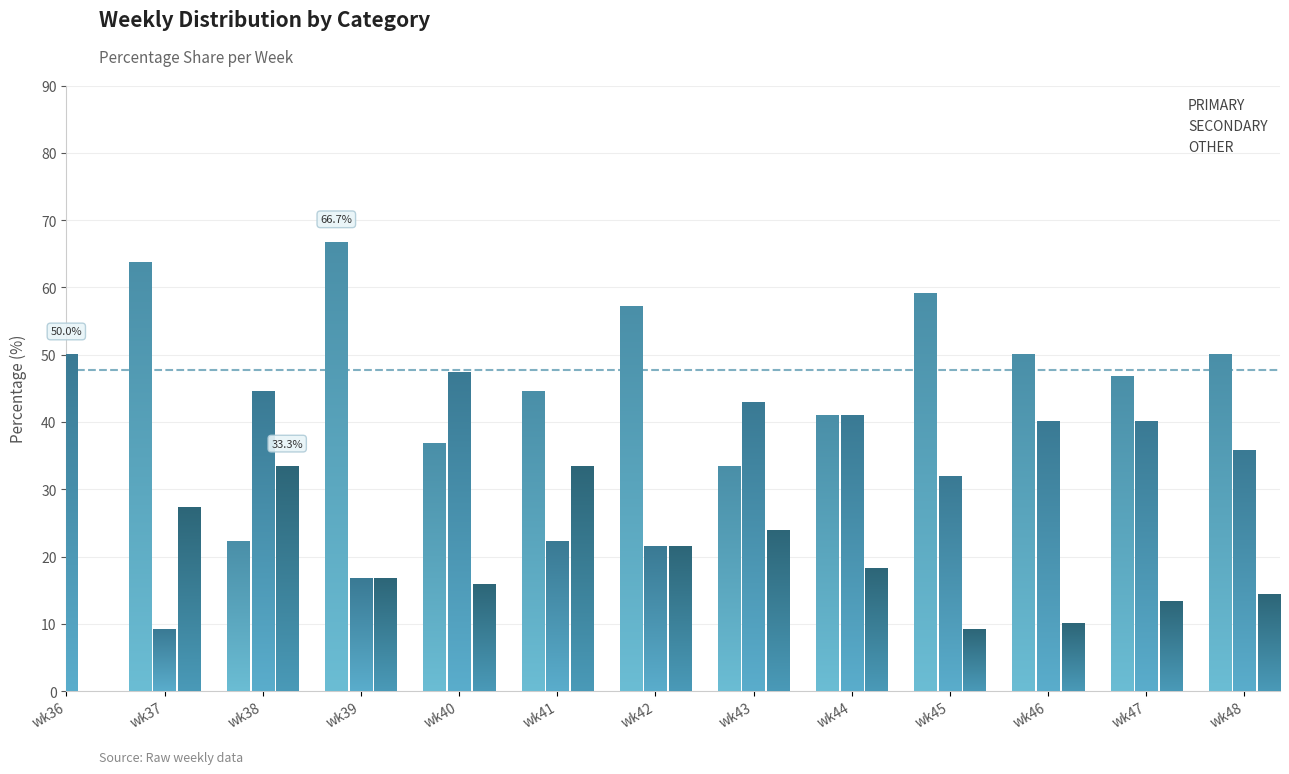

The value of OTHER at wk41 is 33.3. True or false?

True